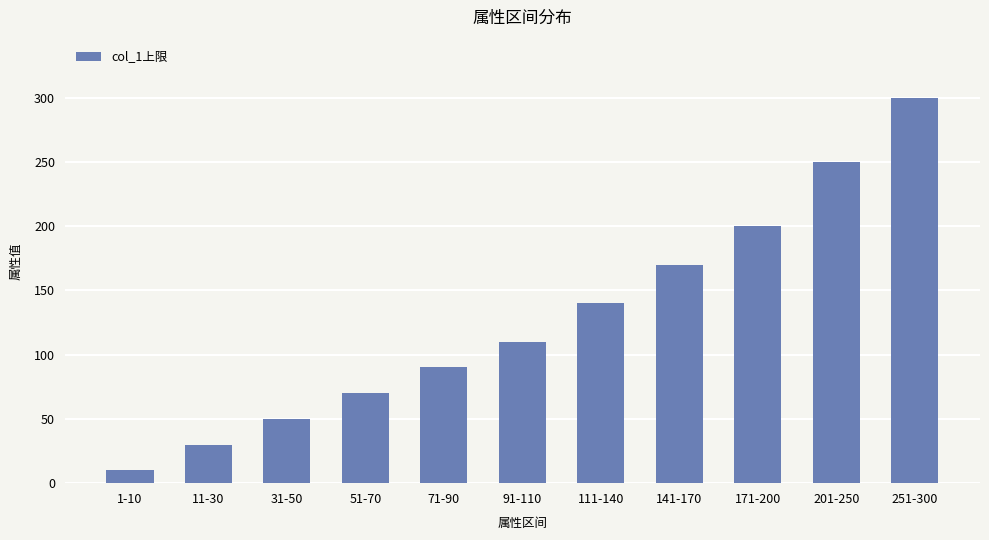

Is it true that the value at 71-90 is 90?

True